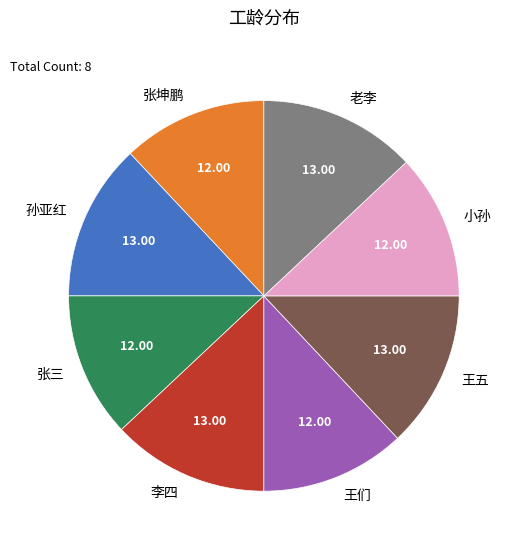

Which has a higher value, 王五 or 王们?

王五